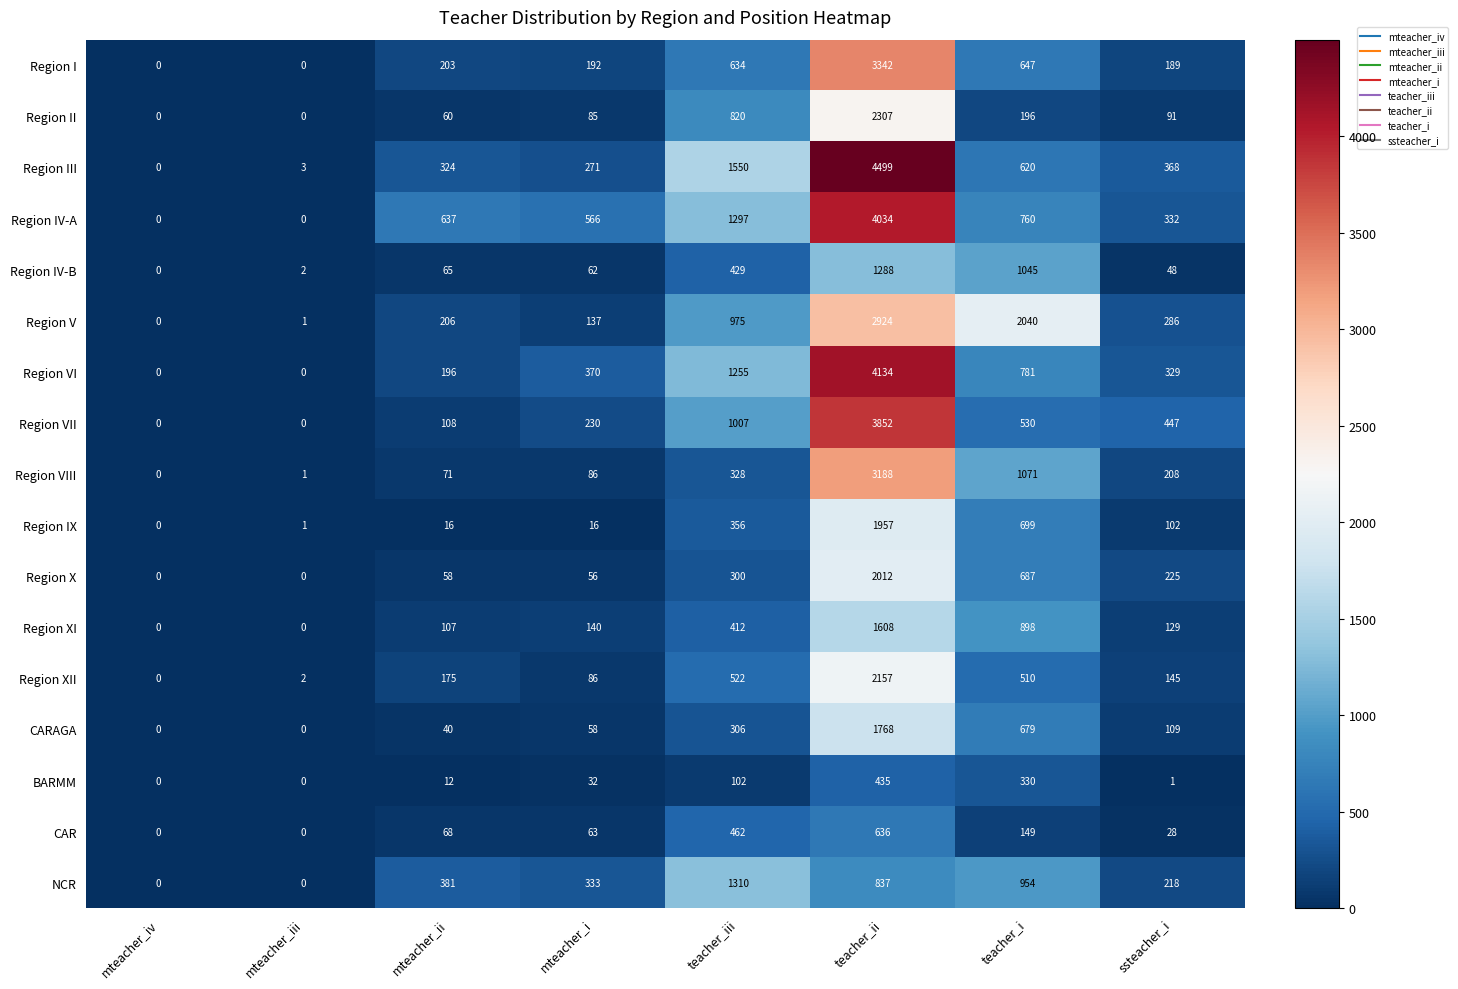

At which category does the chart reach its peak across all series?

teacher_ii